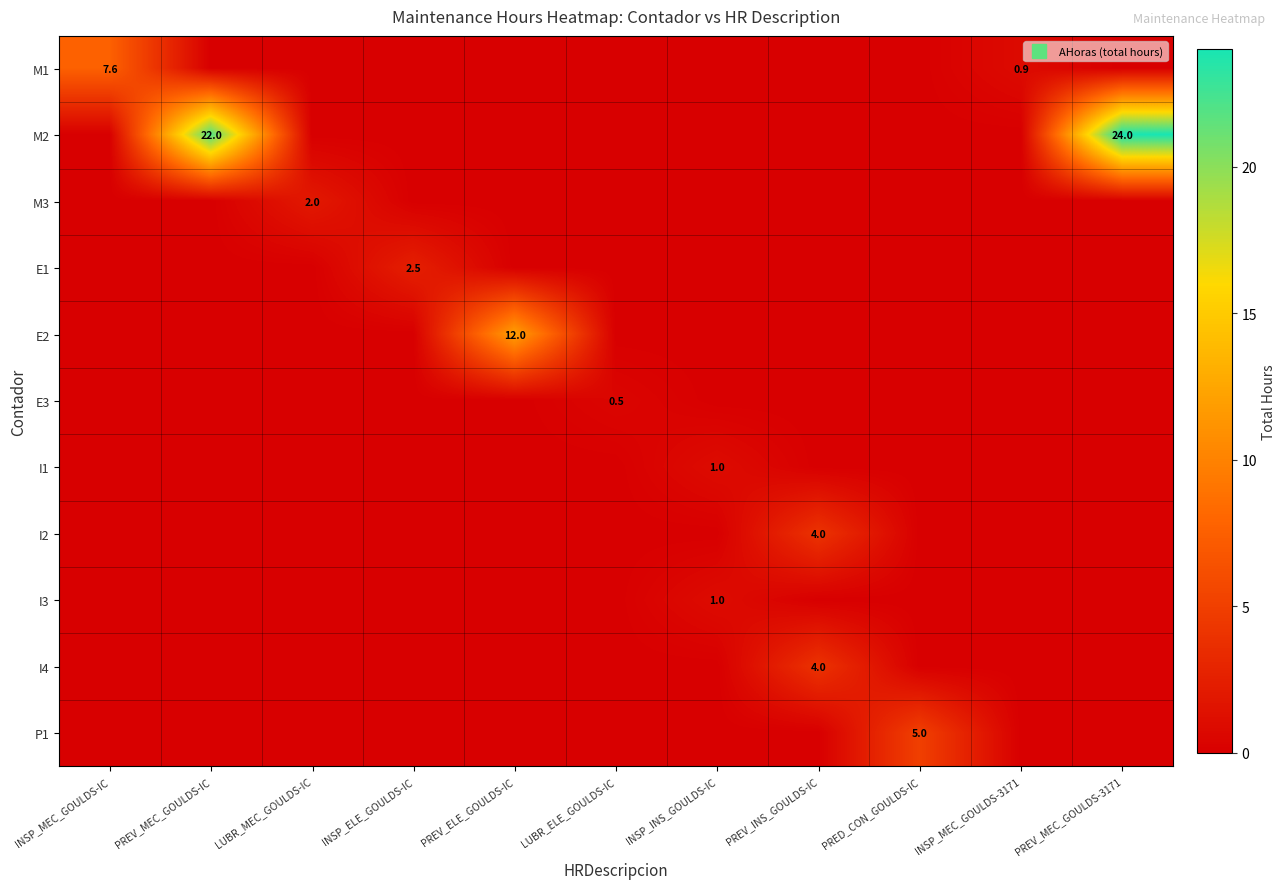

What is the sum of all E2 values?

12.0